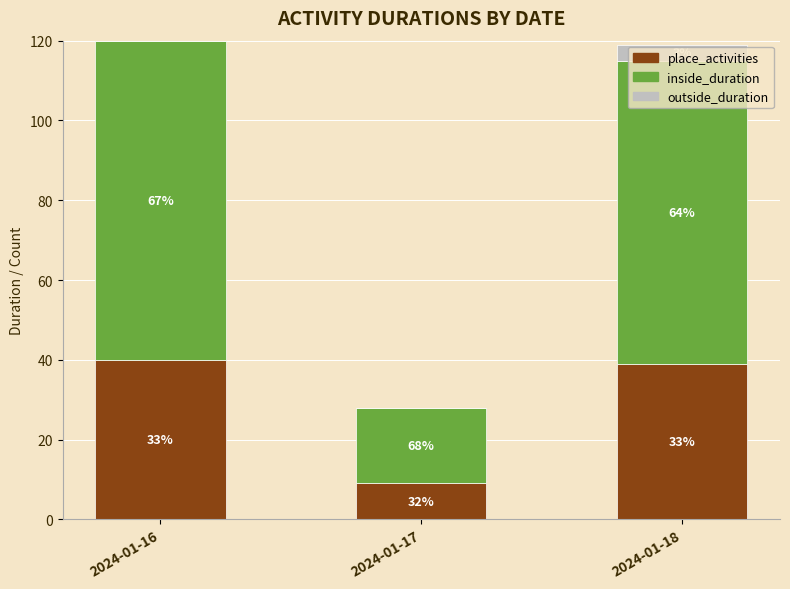

What are all the series names shown in the legend?

place_activities, inside_duration, outside_duration